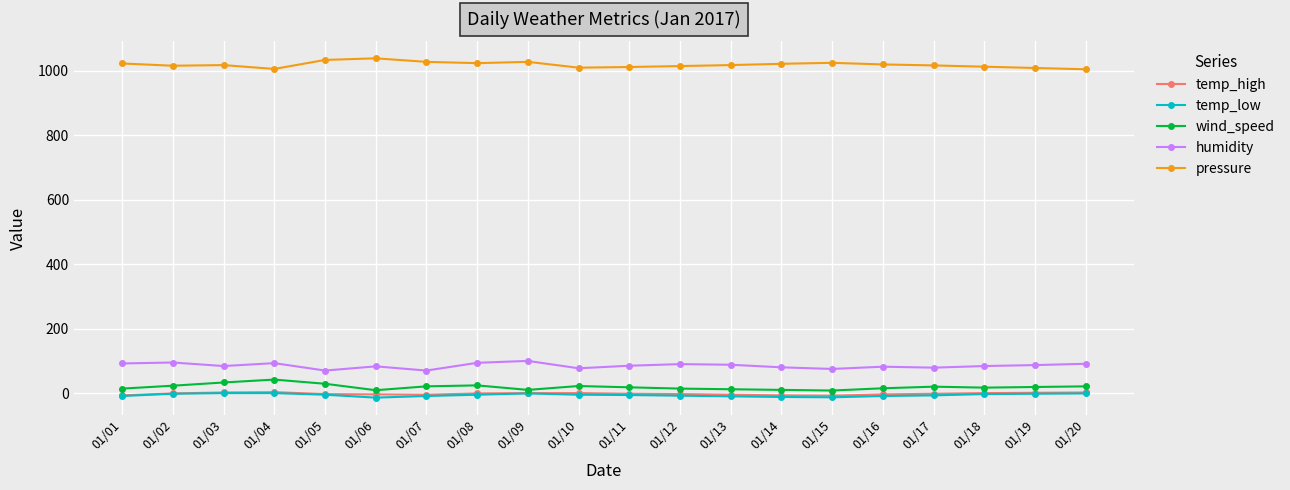

Which series has the largest total across all categories?

pressure